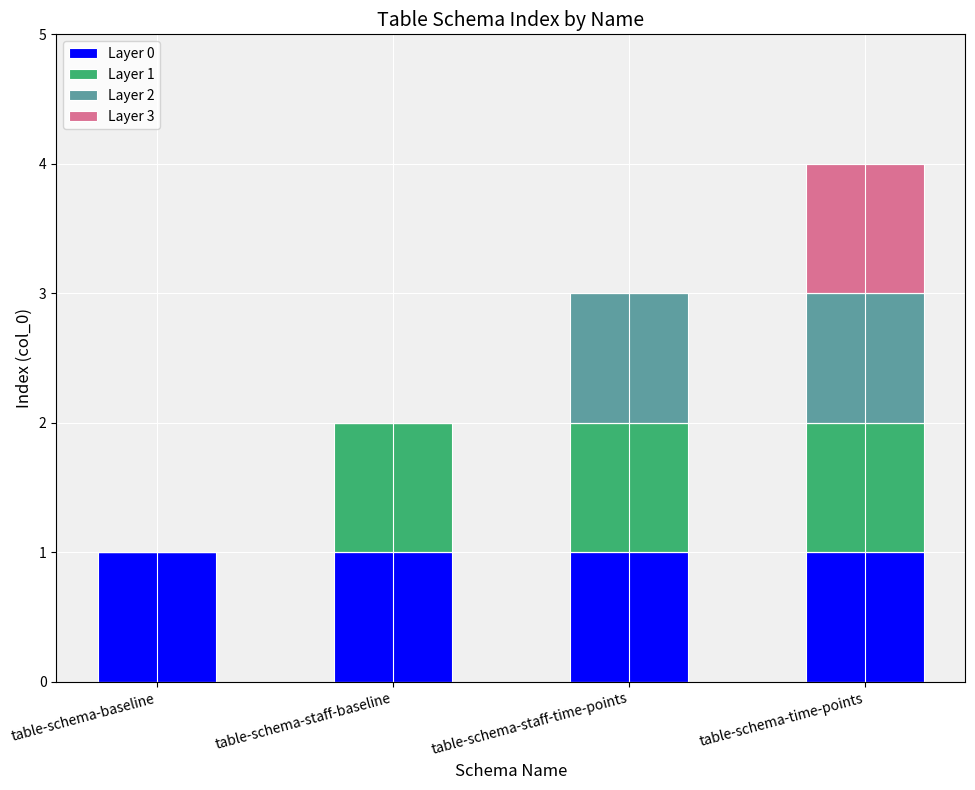

Does the chart contain stacked bars?

Yes